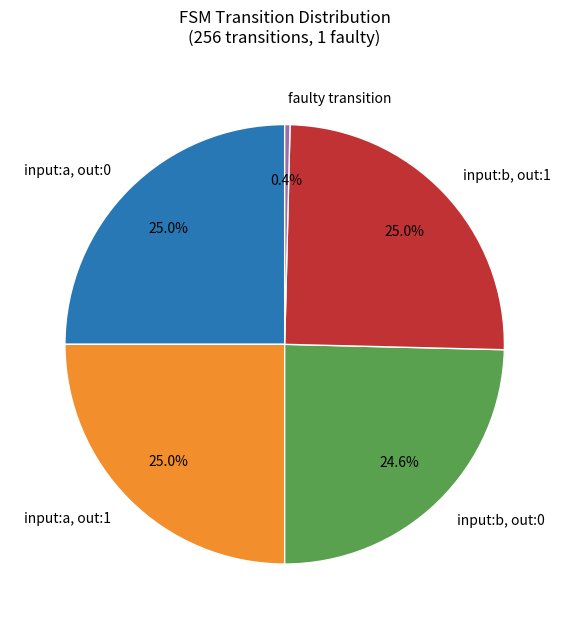

Combined, do faulty transition and input:a, out:0 account for over 50%?

No